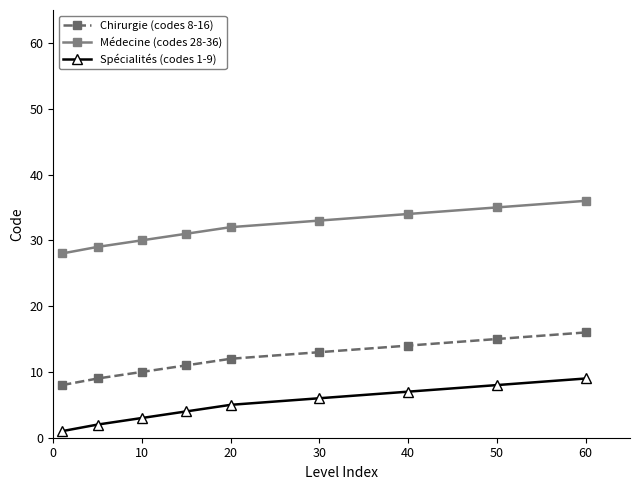

At how many categories does at least one series exceed 20?

9